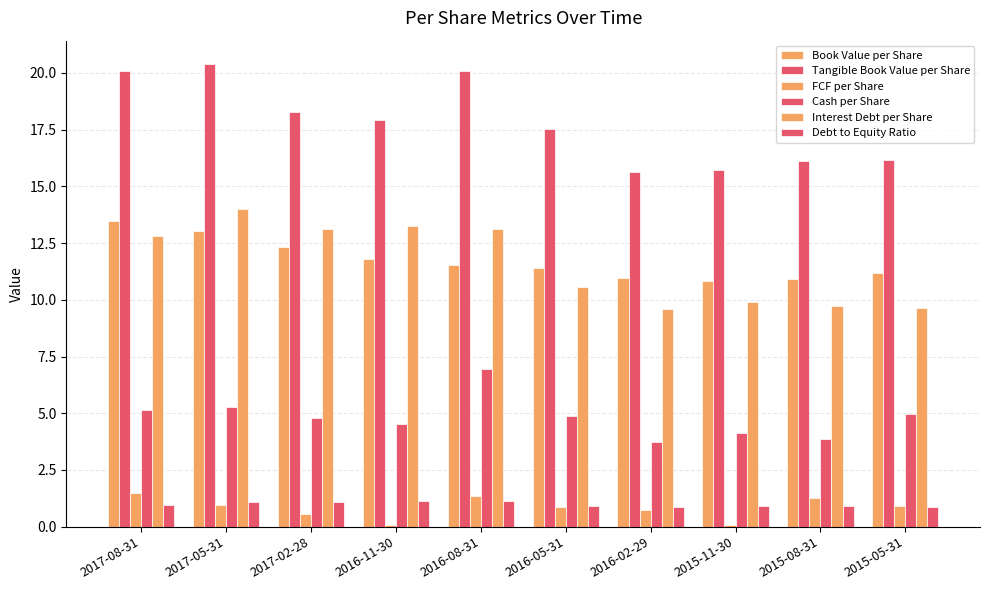

Which label corresponds to the largest value in the chart?

2017-05-31